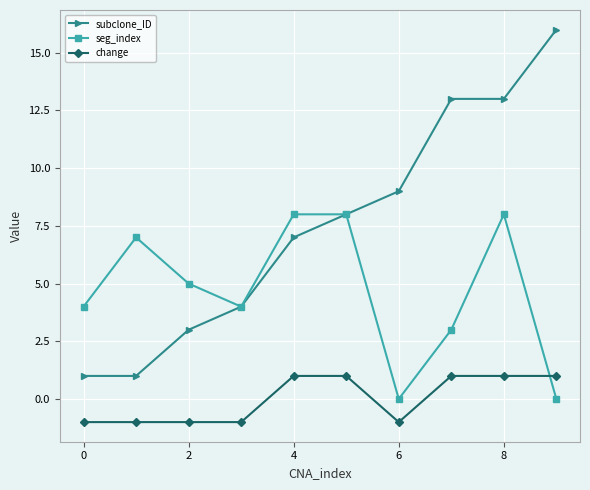

Reading left to right, extract all data points from this chart.

subclone_ID: 1	1	3	4	7	8	9	13	13	16
seg_index: 4	7	5	4	8	8	0	3	8	0
change: -1	-1	-1	-1	1	1	-1	1	1	1